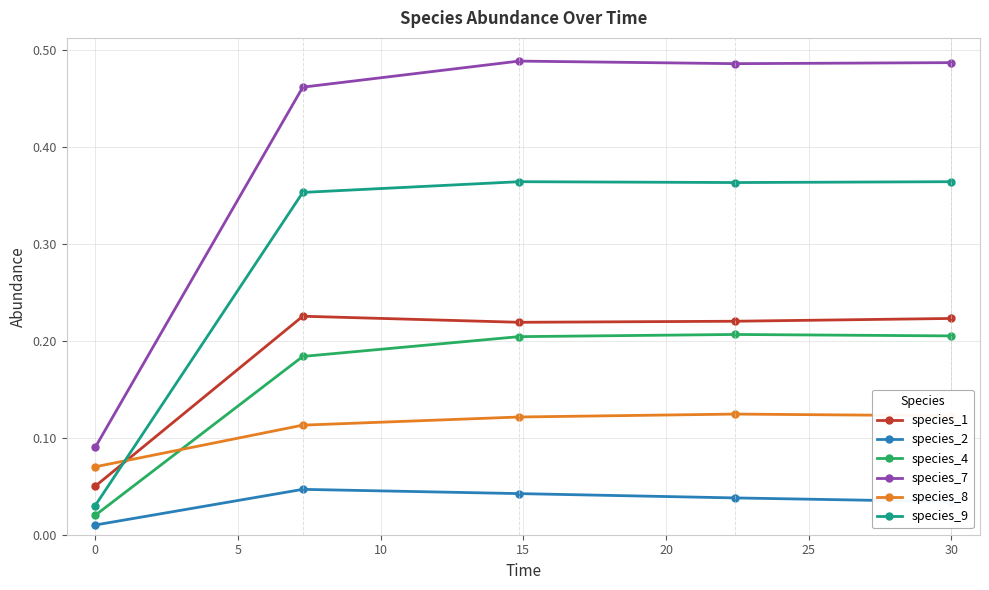

What is the sum of all species_8 values?

0.6